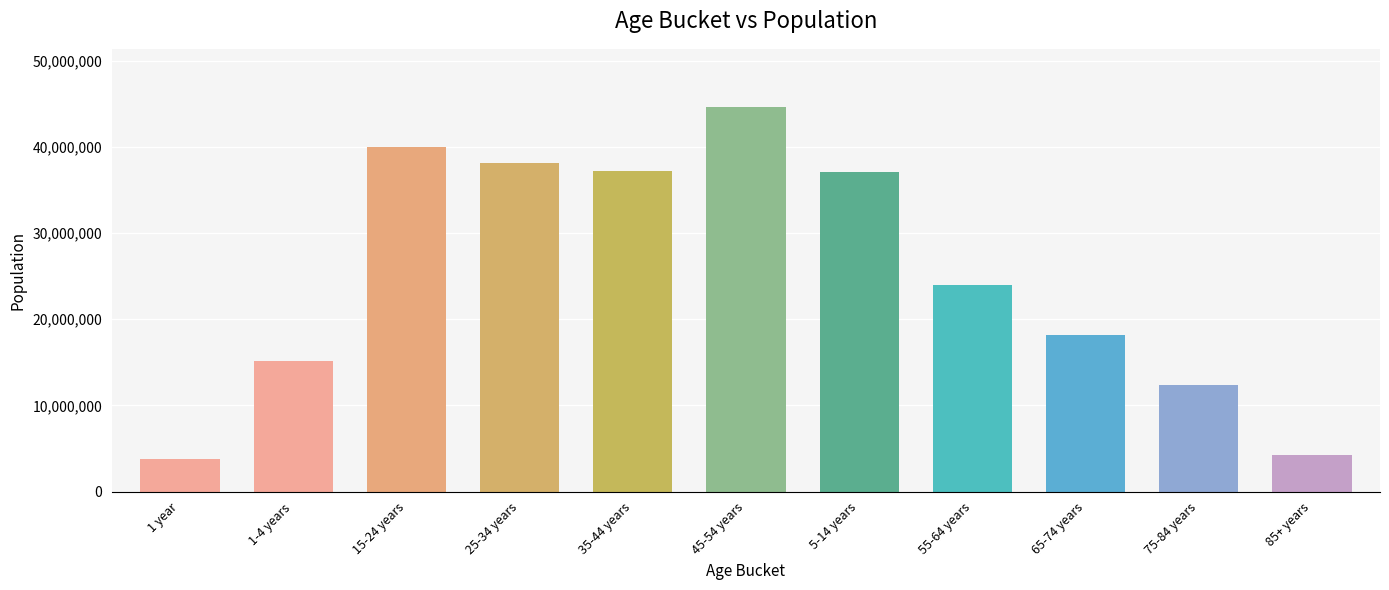

What is the sum of all values?

274633642